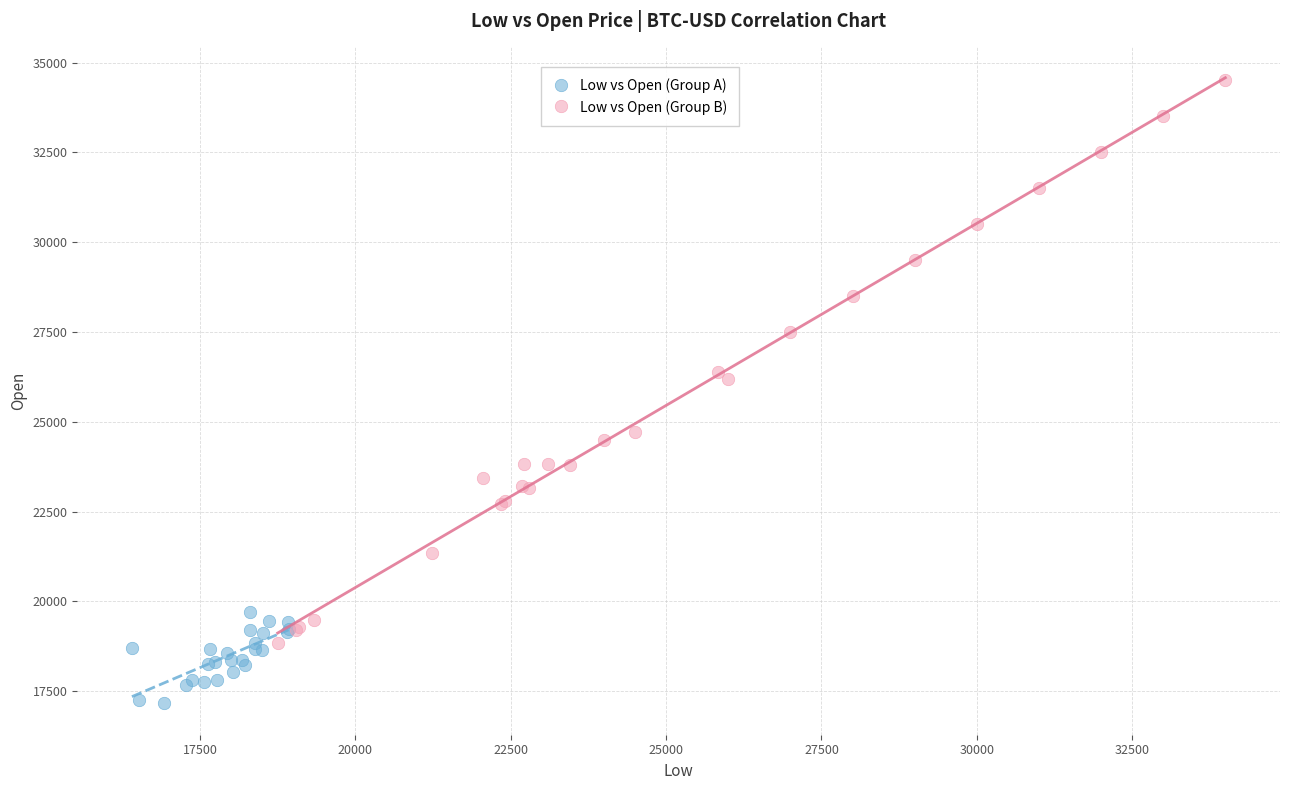

Which series has the largest Y range (max minus min)?

Low vs Open (Group B)